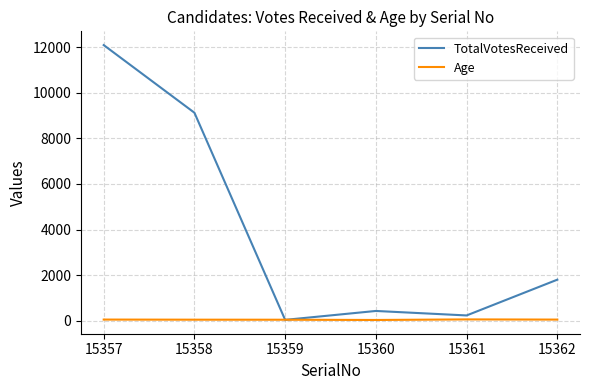

At how many categories does at least one series exceed 5045?

2